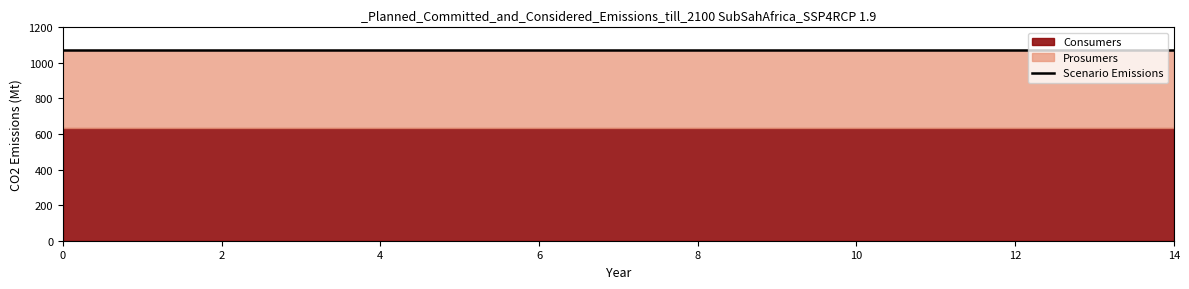

Between 0 and 1, which series saw the biggest shift?

Consumers